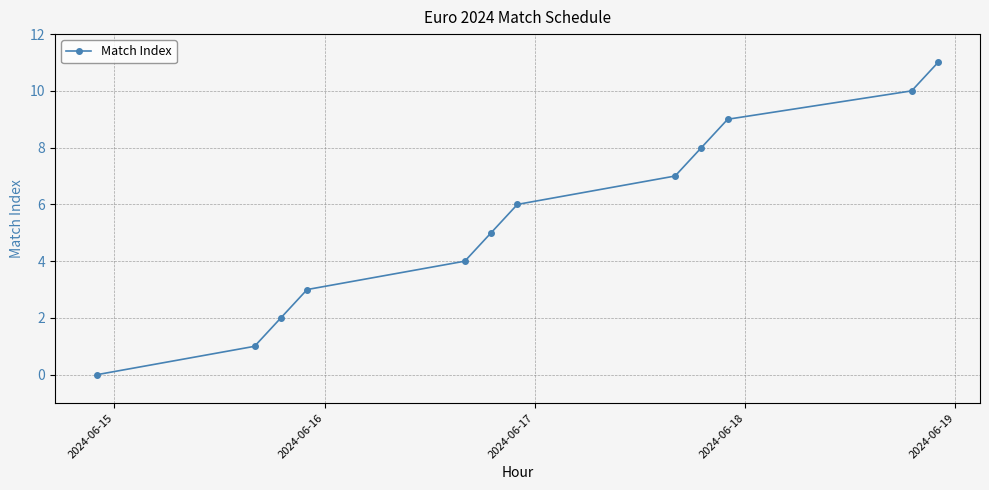

What is the difference between the second highest and second lowest values?

9